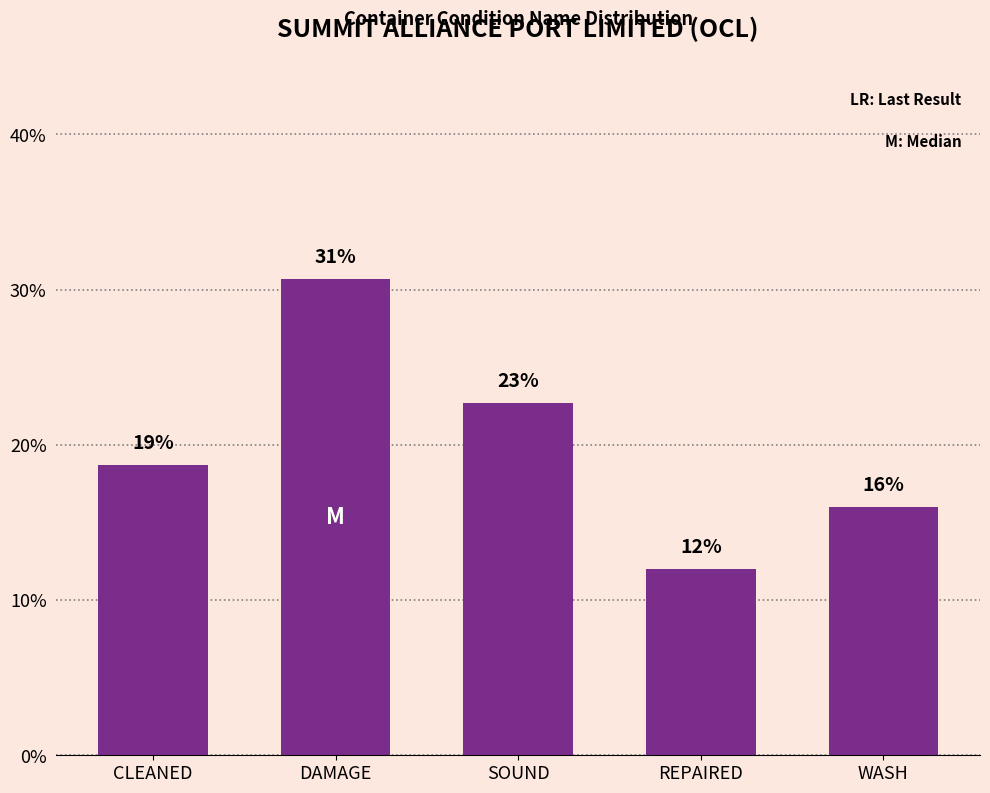

Reading left to right, list all the values displayed in this chart.

CLEANED=18.7	DAMAGE=30.7	SOUND=22.7	REPAIRED=12.0	WASH=16.0